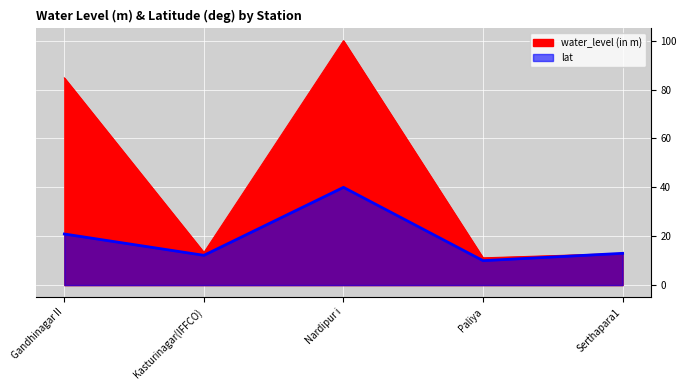

True or false: lat and water_level (in m) intersect in this chart.

True